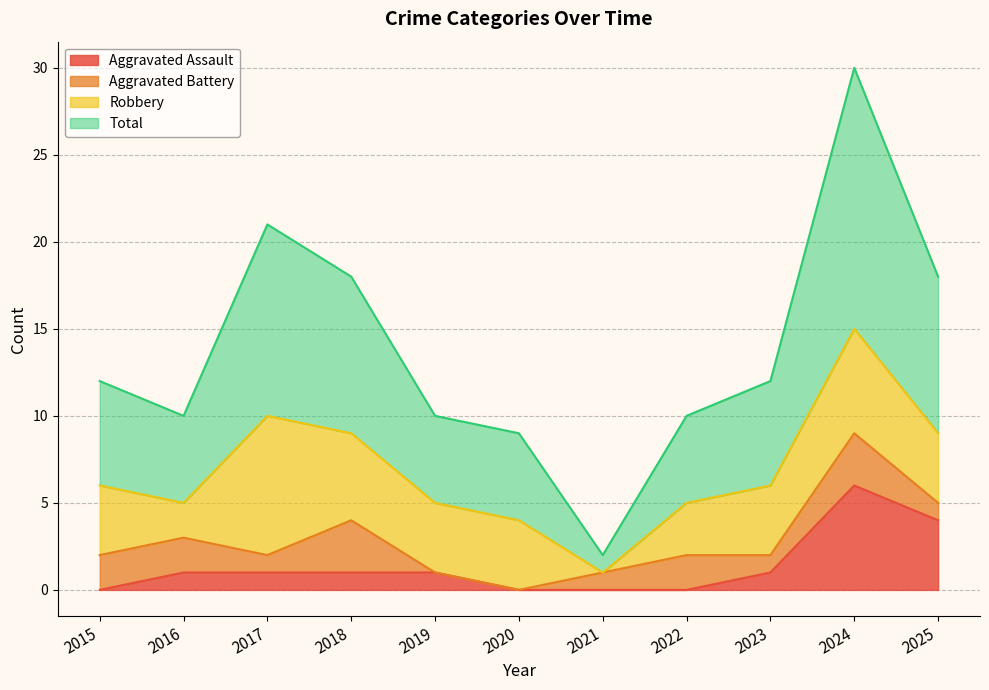

At which category does Total reach its first local peak?

2017